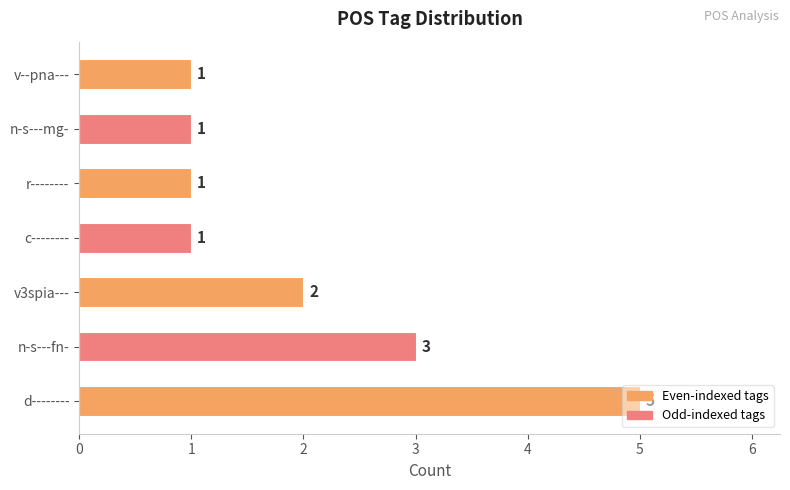

How many bars are there in total?

7